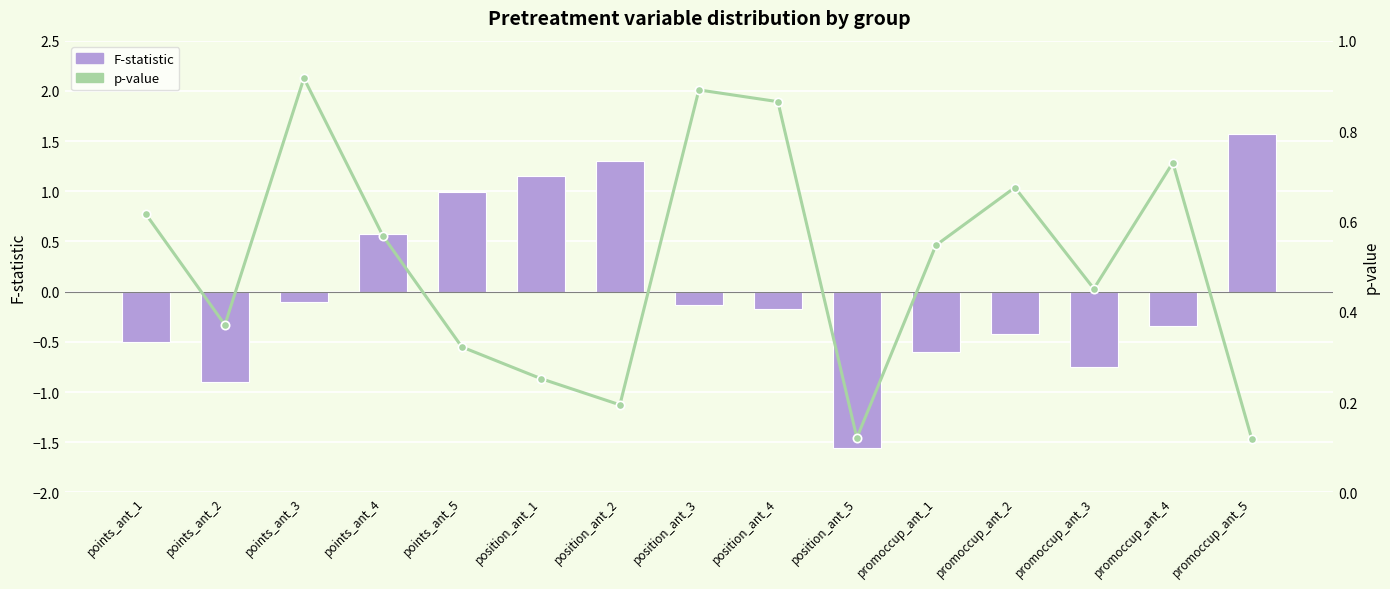

What are all the series names shown in the legend?

F-statistic, p-value